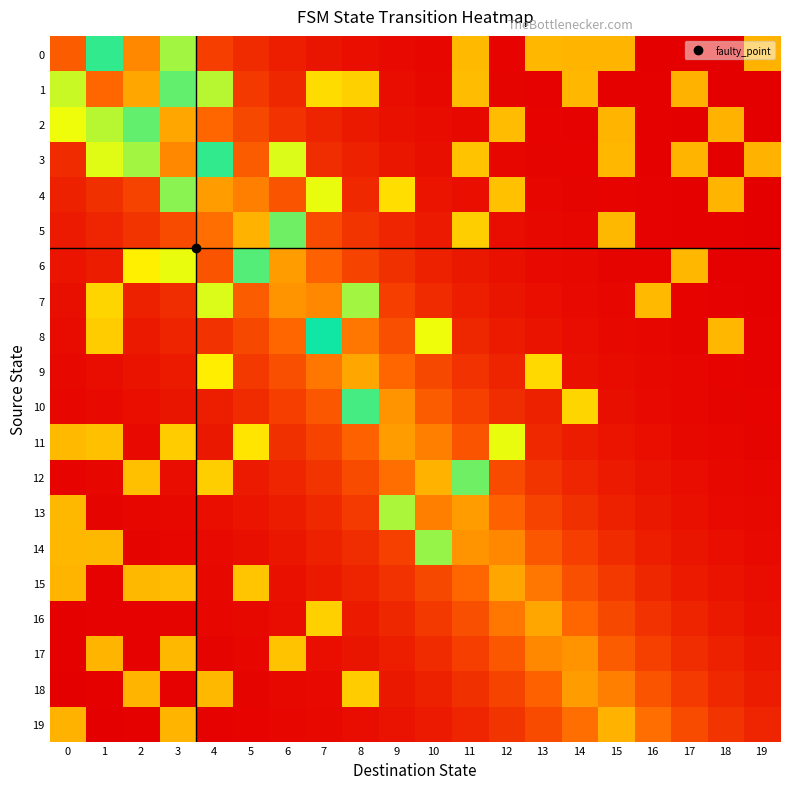

Rank the series at 4 from lowest to highest value.

19, 17, 16, 15, 14, 13, 11, 10, 8, 0, 6, 2, 5, 4, 18, 12, 9, 7, 1, 3